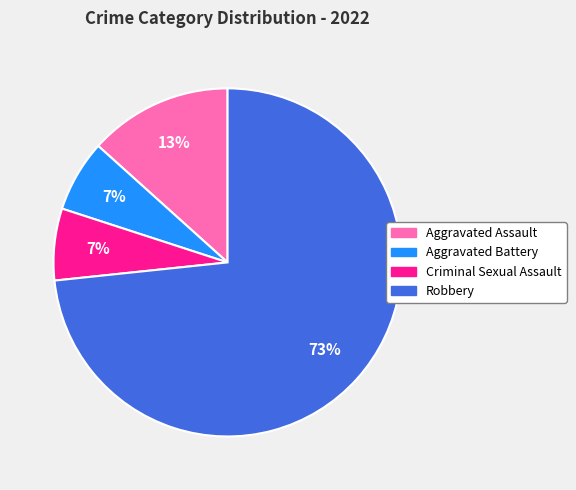

Is it true that Aggravated Assault is 18% of the pie?

False